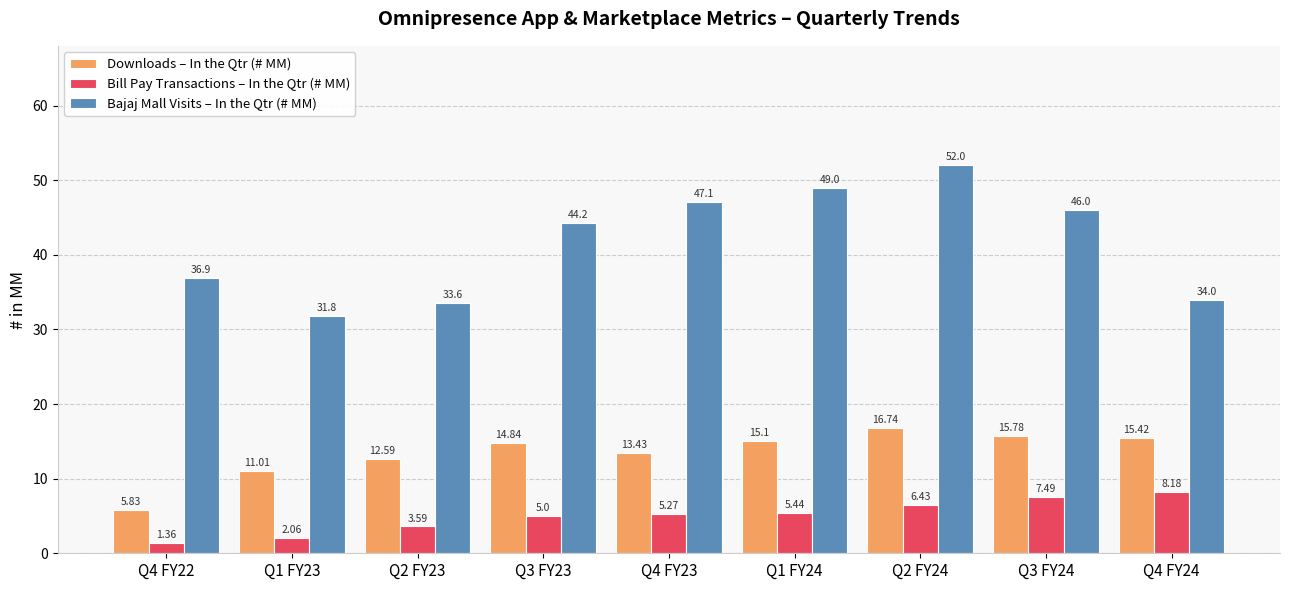

What position from the left is Q2 FY24?

7